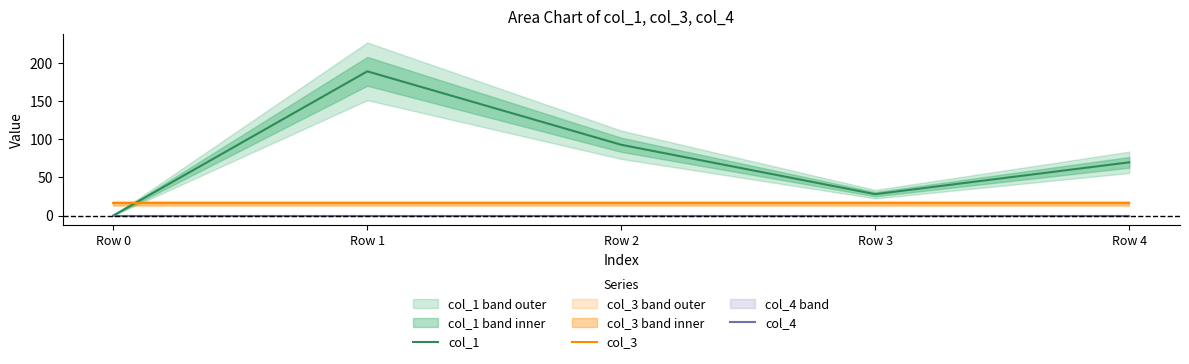

Reading right to left, what are all the values shown in this chart?

col_1: Row 4=69.8	Row 3=28.0	Row 2=92.9	Row 1=189.3	Row 0=0.0
col_3: Row 4=16.0	Row 3=16.0	Row 2=16.0	Row 1=16.0	Row 0=16.0
col_4: Row 4=0.0	Row 3=0.0	Row 2=0.0	Row 1=0.0	Row 0=0.0